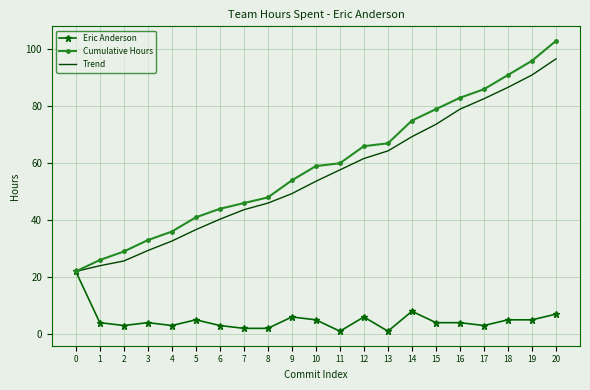

Which series has the largest range (max minus min)?

Cumulative Hours